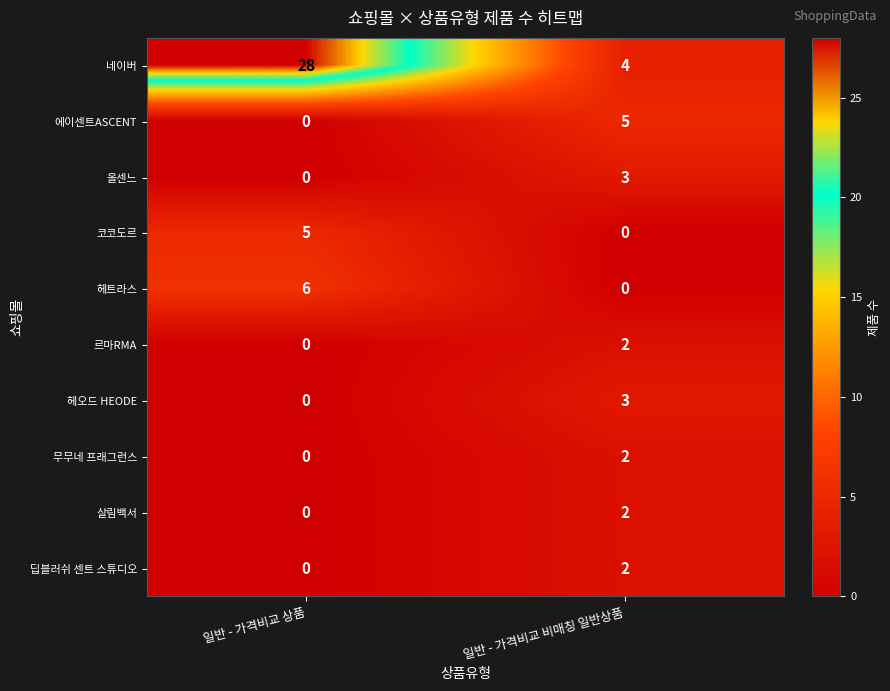

Which series has the largest range (max minus min)?

네이버